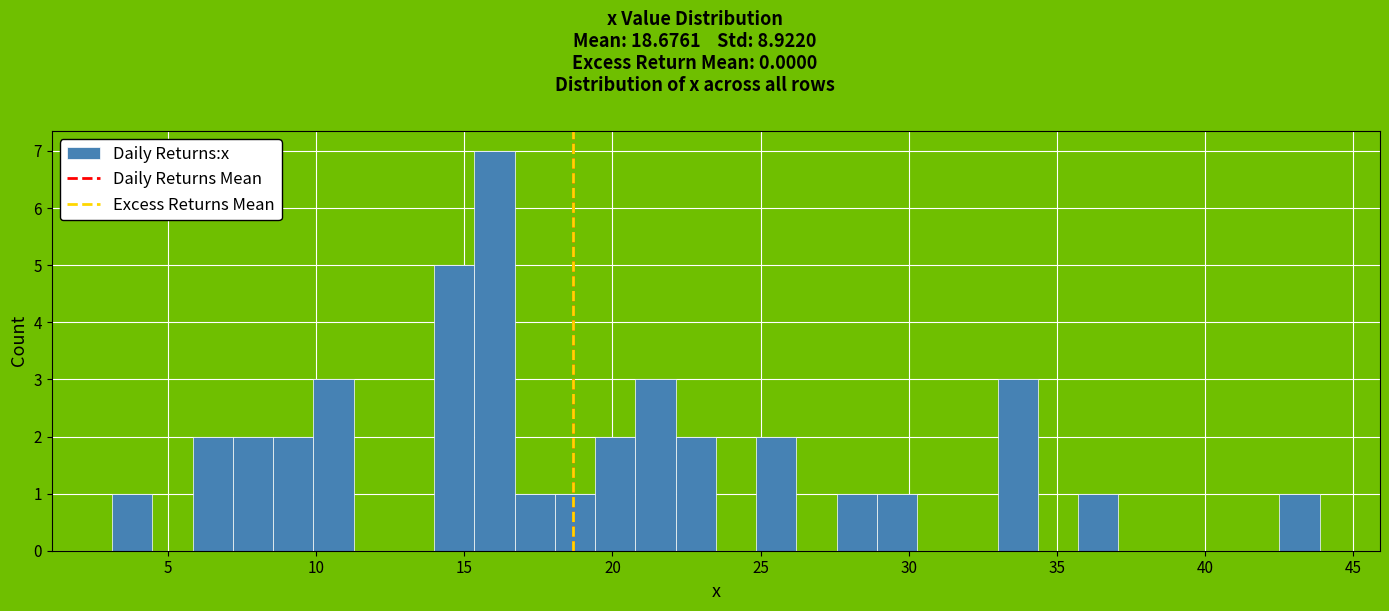

Read against the x-axis, roughly where is the centre of the tallest bar?

16.0